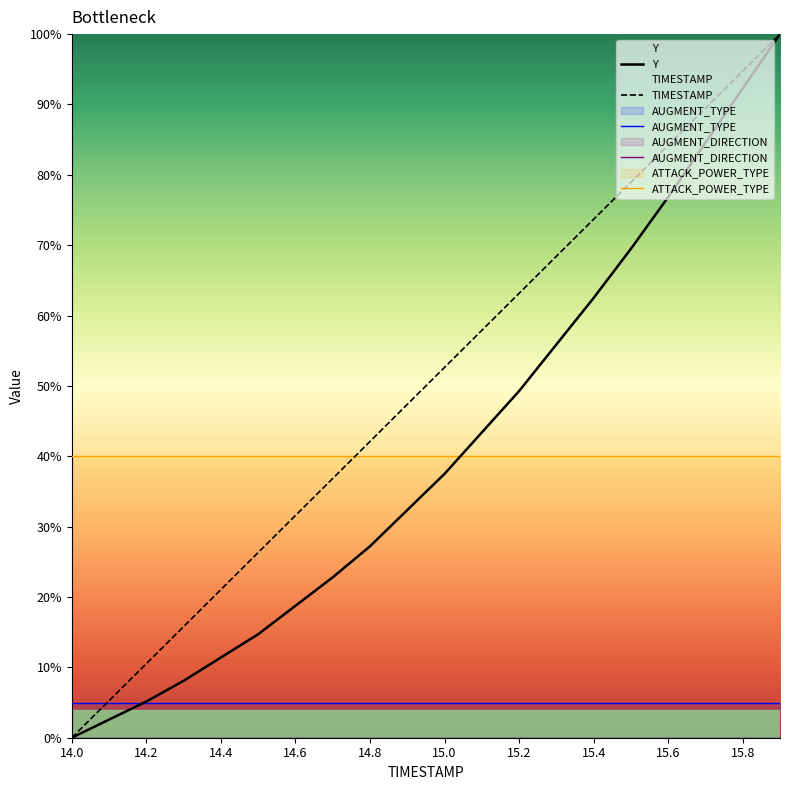

Which series has the largest total across all categories?

TIMESTAMP